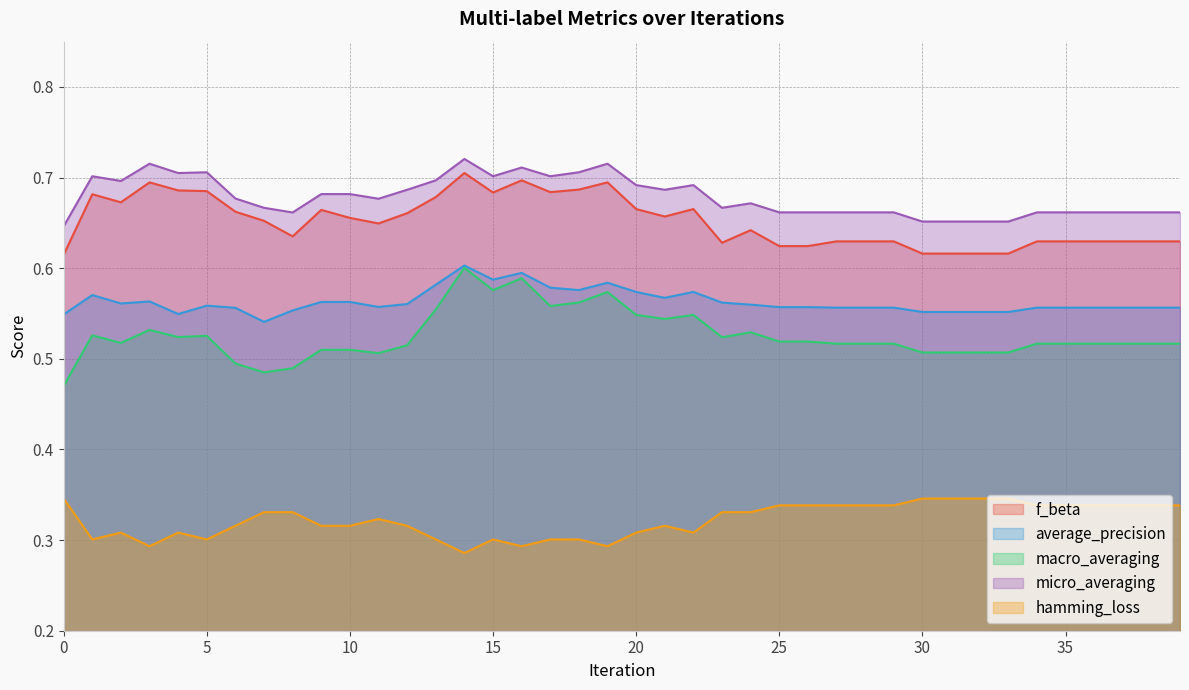

Reading left to right, what are all the values shown in this chart?

f_beta: 0.6	0.7	0.7	0.7	0.7	0.7	0.7	0.7	0.6	0.7	0.7	0.6	0.7	0.7	0.7	0.7	0.7	0.7	0.7	0.7	0.7	0.7	0.7	0.6	0.6	0.6	0.6	0.6	0.6	0.6	0.6	0.6	0.6	0.6	0.6	0.6	0.6	0.6	0.6	0.6
average_precision: 0.5	0.6	0.6	0.6	0.5	0.6	0.6	0.5	0.6	0.6	0.6	0.6	0.6	0.6	0.6	0.6	0.6	0.6	0.6	0.6	0.6	0.6	0.6	0.6	0.6	0.6	0.6	0.6	0.6	0.6	0.6	0.6	0.6	0.6	0.6	0.6	0.6	0.6	0.6	0.6
macro_averaging: 0.5	0.5	0.5	0.5	0.5	0.5	0.5	0.5	0.5	0.5	0.5	0.5	0.5	0.6	0.6	0.6	0.6	0.6	0.6	0.6	0.5	0.5	0.5	0.5	0.5	0.5	0.5	0.5	0.5	0.5	0.5	0.5	0.5	0.5	0.5	0.5	0.5	0.5	0.5	0.5
micro_averaging: 0.6	0.7	0.7	0.7	0.7	0.7	0.7	0.7	0.7	0.7	0.7	0.7	0.7	0.7	0.7	0.7	0.7	0.7	0.7	0.7	0.7	0.7	0.7	0.7	0.7	0.7	0.7	0.7	0.7	0.7	0.7	0.7	0.7	0.7	0.7	0.7	0.7	0.7	0.7	0.7
hamming_loss: 0.3	0.3	0.3	0.3	0.3	0.3	0.3	0.3	0.3	0.3	0.3	0.3	0.3	0.3	0.3	0.3	0.3	0.3	0.3	0.3	0.3	0.3	0.3	0.3	0.3	0.3	0.3	0.3	0.3	0.3	0.3	0.3	0.3	0.3	0.3	0.3	0.3	0.3	0.3	0.3